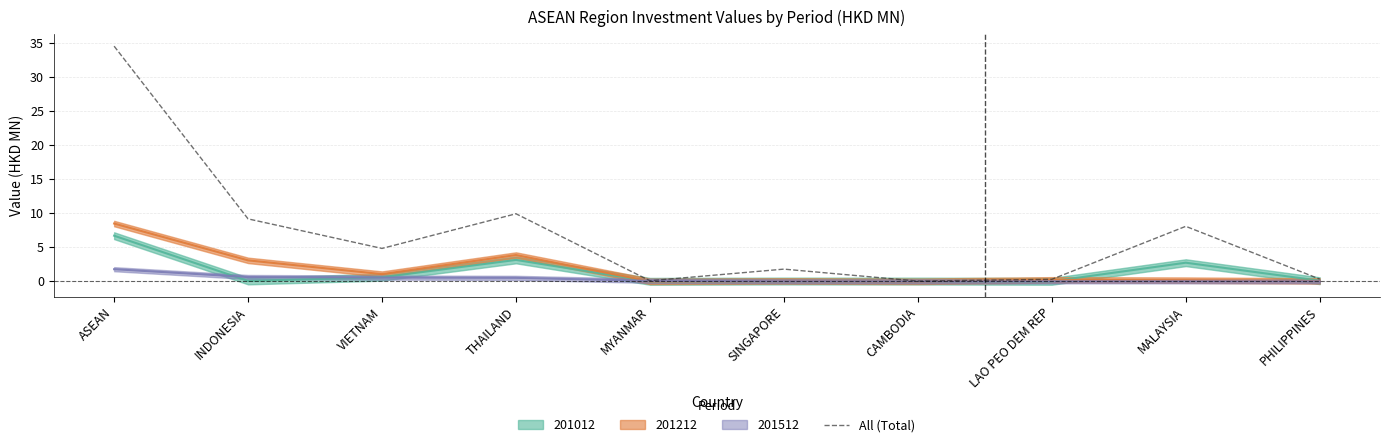

True or false: the data shows 0.4 at LAO PEO DEM REP.

False